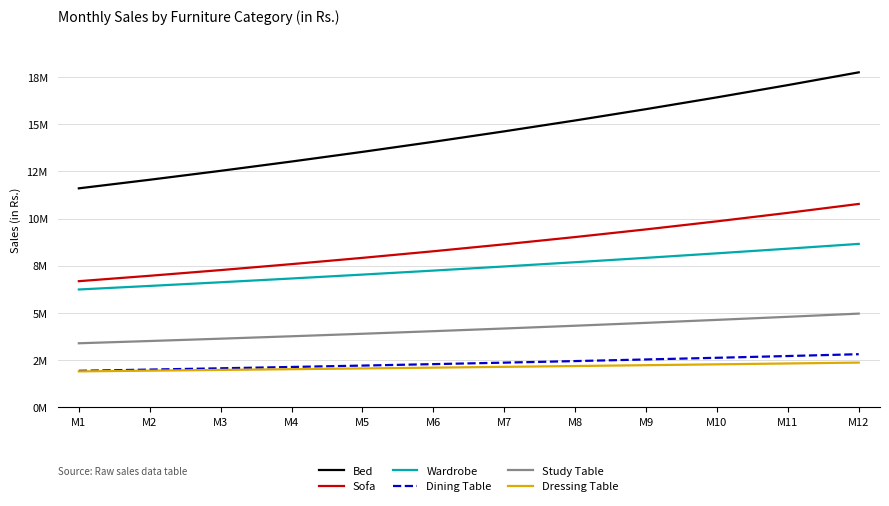

True or false: Bed and Study Table intersect in this chart.

False